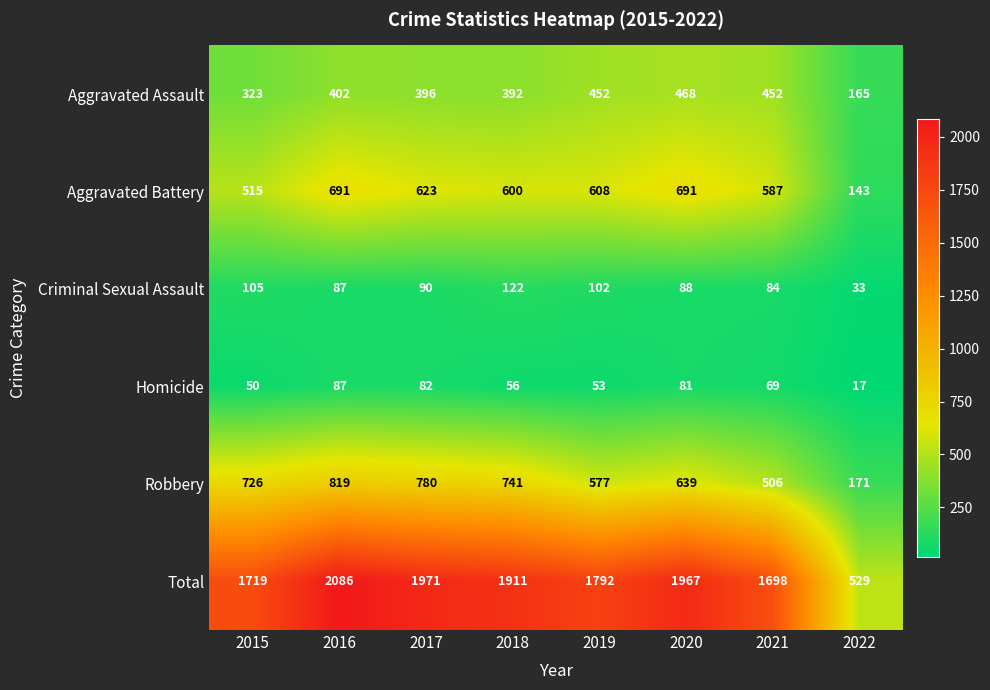

Which series has the largest total across all categories?

Total